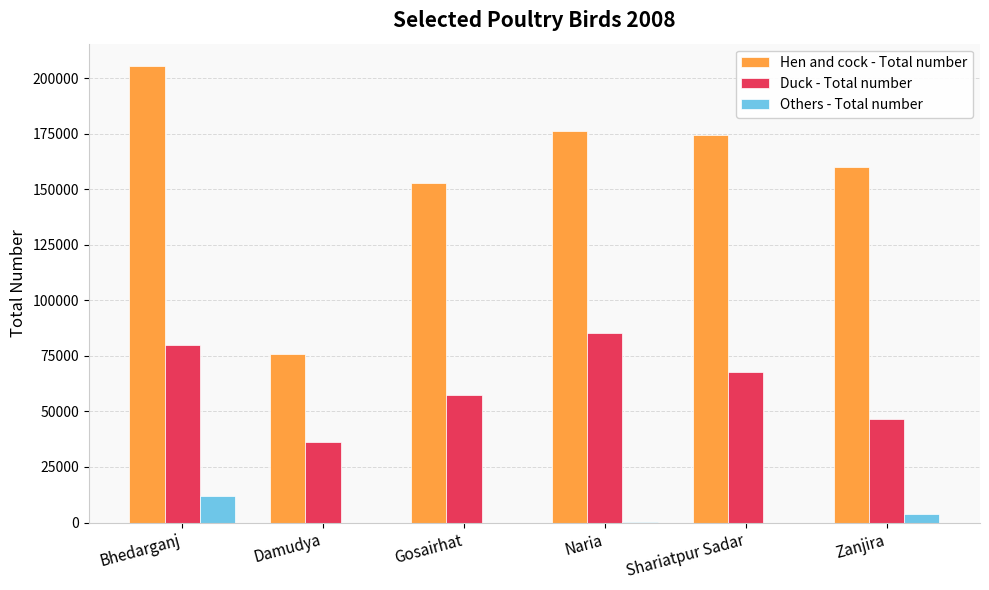

Between Shariatpur Sadar and Zanjira, which series saw the biggest shift?

Duck - Total number